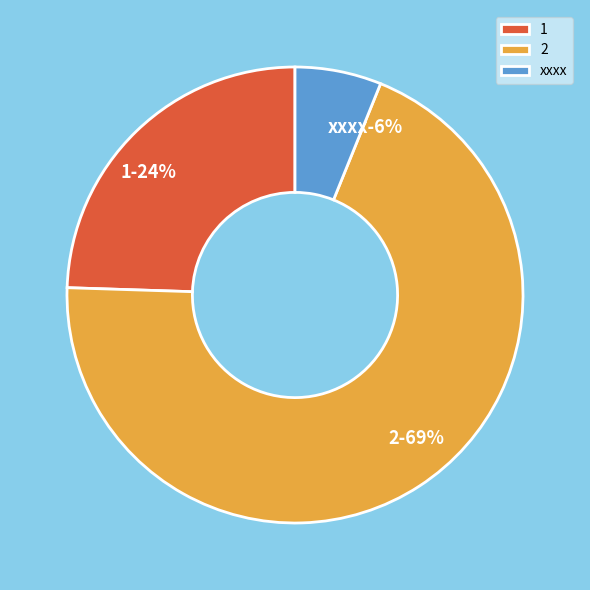

To the nearest percent, what portion does xxxx represent?

6%